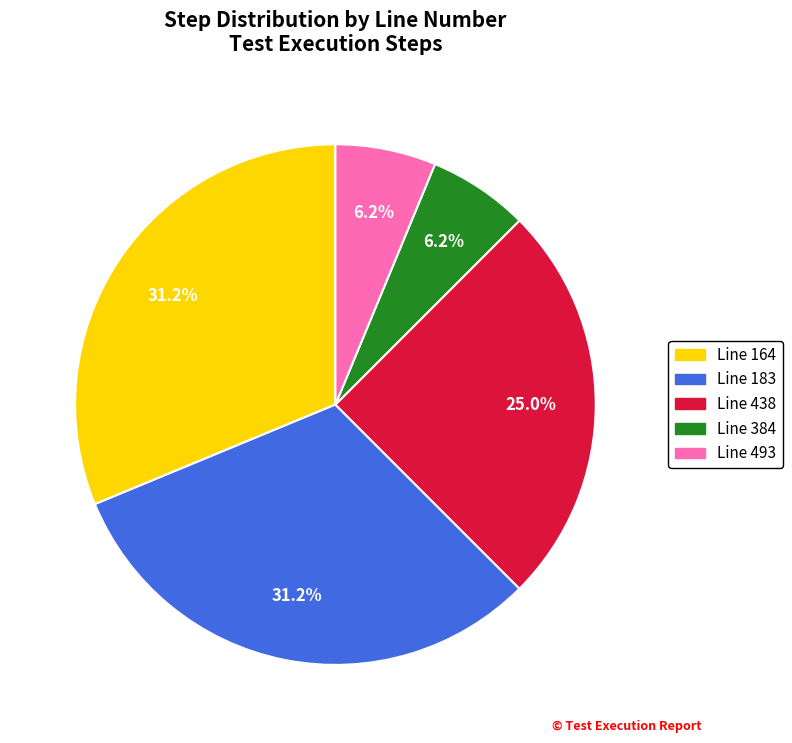

Is there a majority slice in this chart?

No